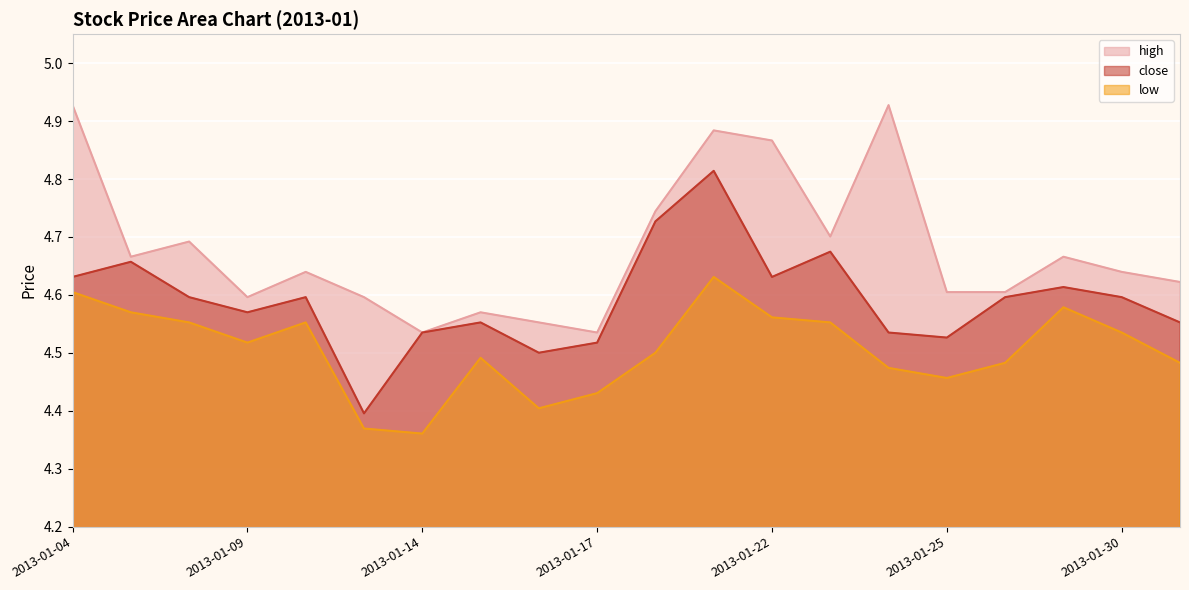

What is the value of the close point at the 19th from the left?

4.6